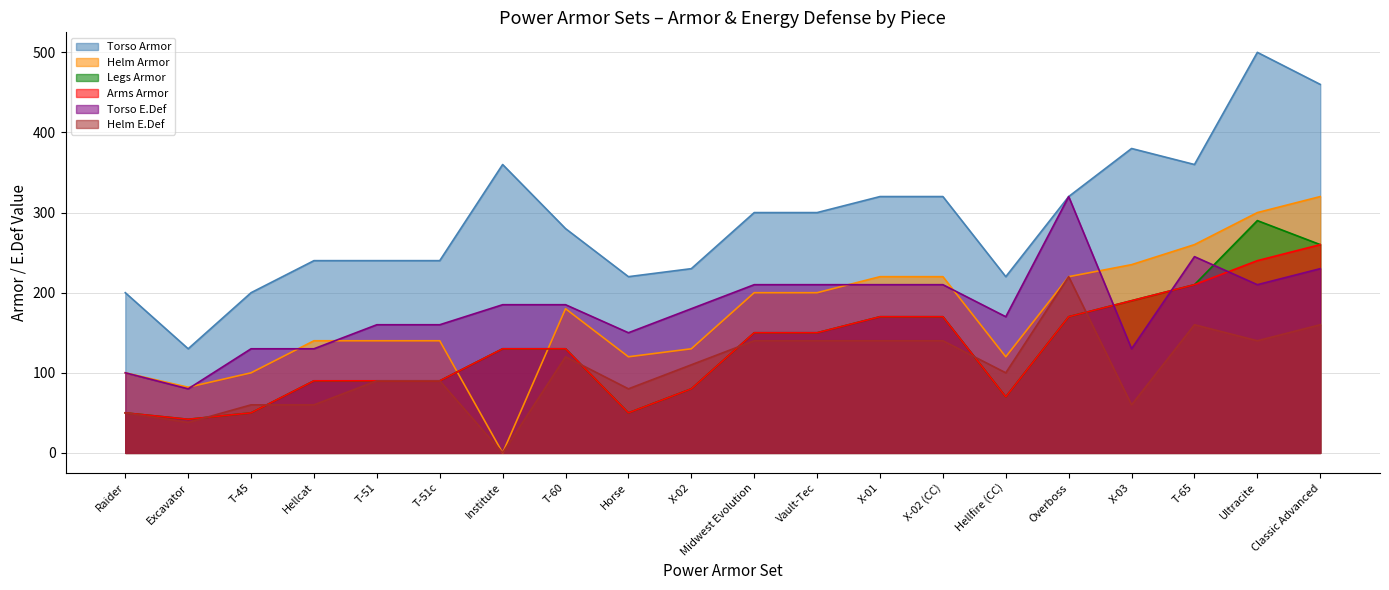

What is the approximate value of Helm Armor at Horse?

120